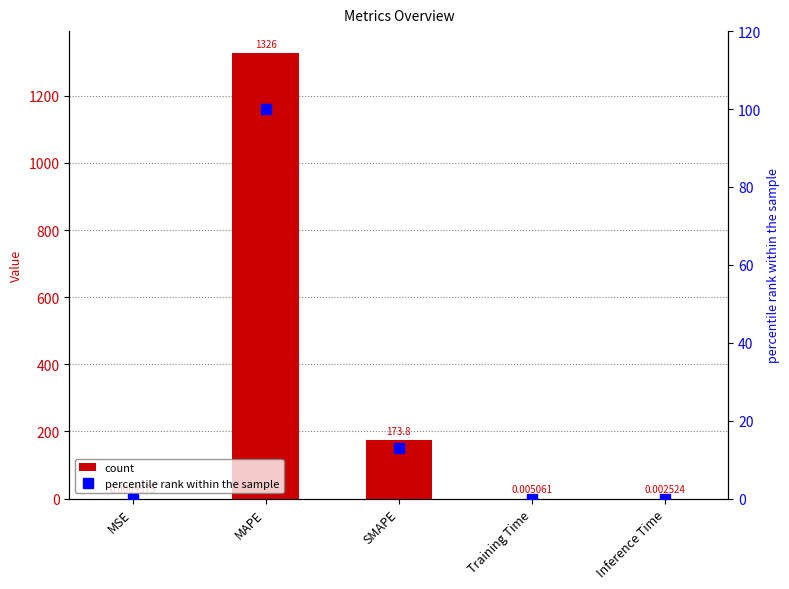

Which series changed the most between SMAPE and Training Time?

col_1